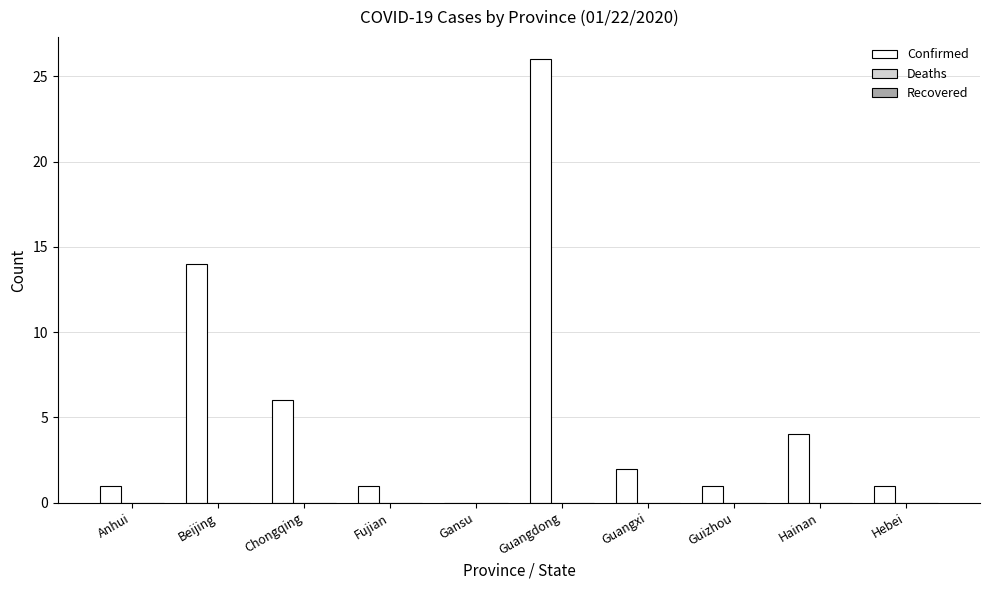

True or false: the data shows 0 at Fujian.

False